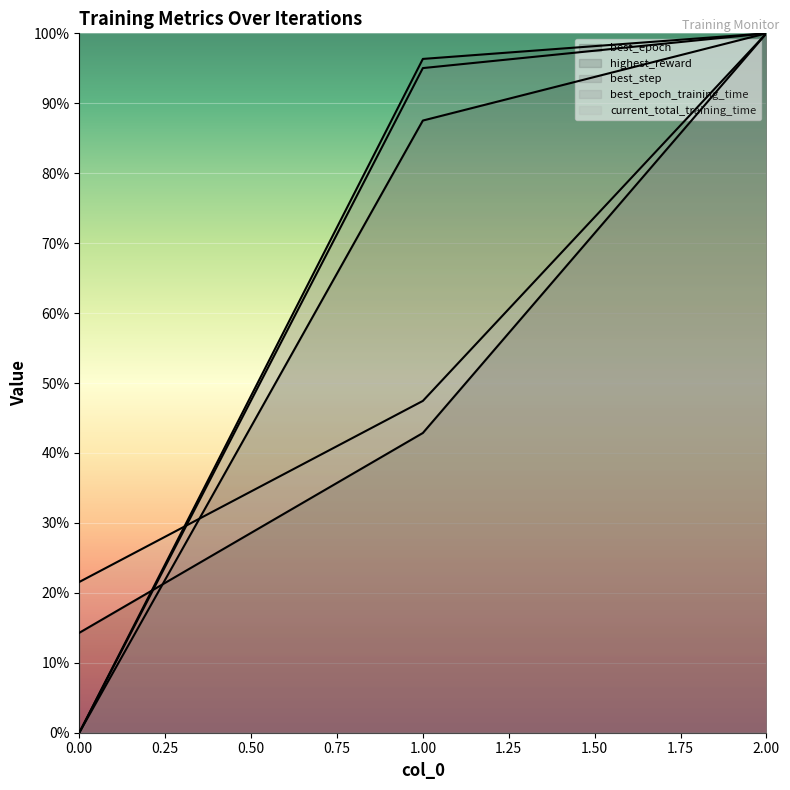

Reading right to left, extract all data points from this chart.

best_epoch: 2=1.0	1=0.4	0=0.1
highest_reward: 2=1.0	1=0.9	0=0.0
best_step: 2=1.0	1=1.0	0=0.0
best_epoch_training_time: 2=1.0	1=1.0	0=0.0
current_total_training_time: 2=1.0	1=0.5	0=0.2